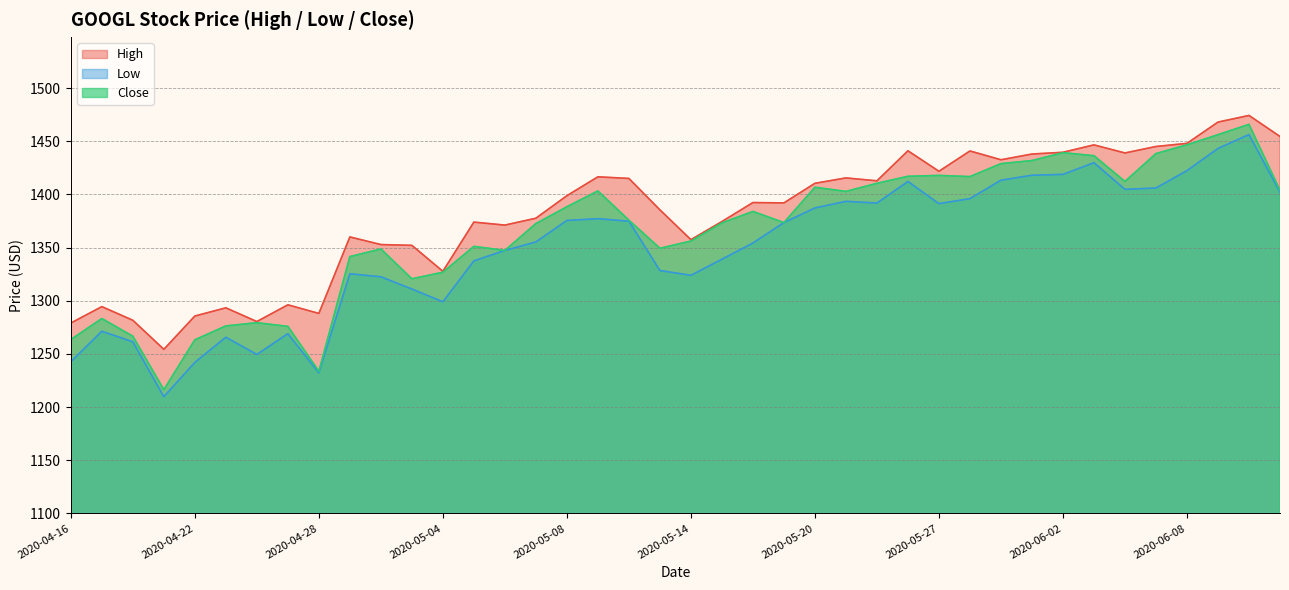

How many interior local valleys does the Low series have?

8